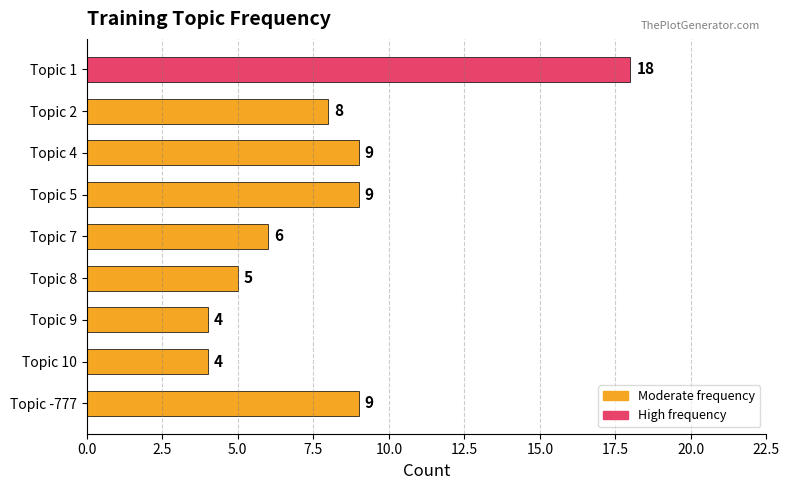

What is the change in value from Topic 4 to Topic 10?

-5